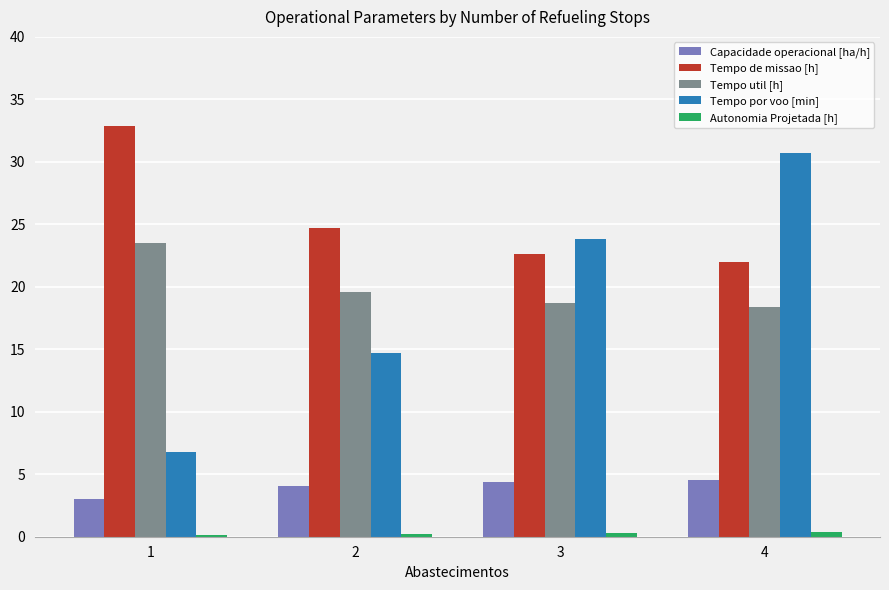

At which label is Tempo de missao [h] closest to 27?

2